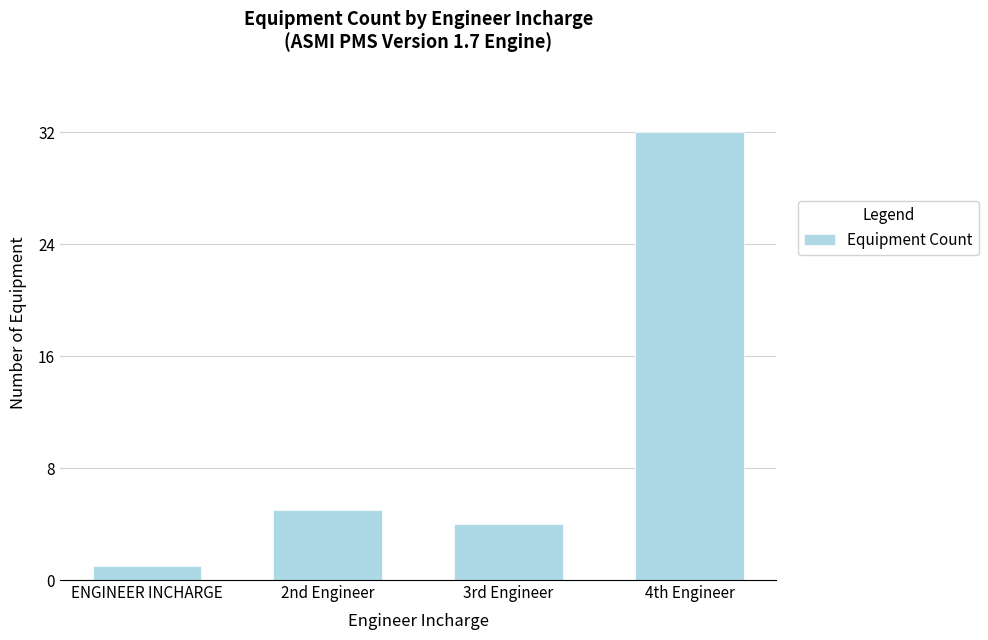

What is the change in value from 2nd Engineer to 3rd Engineer?

-1